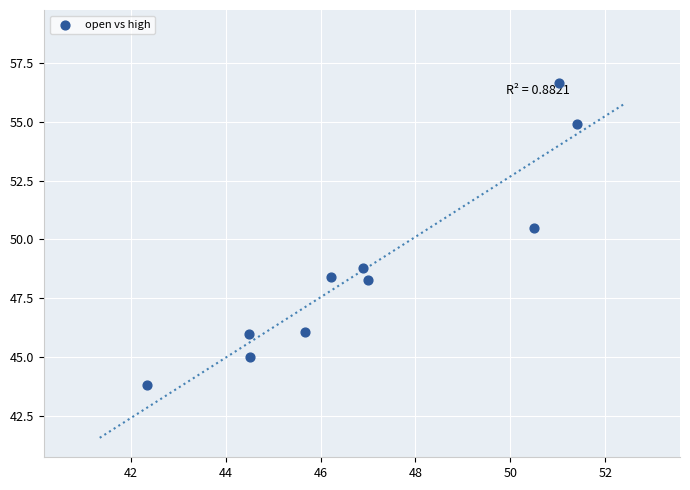

What is the average X value?

47.0